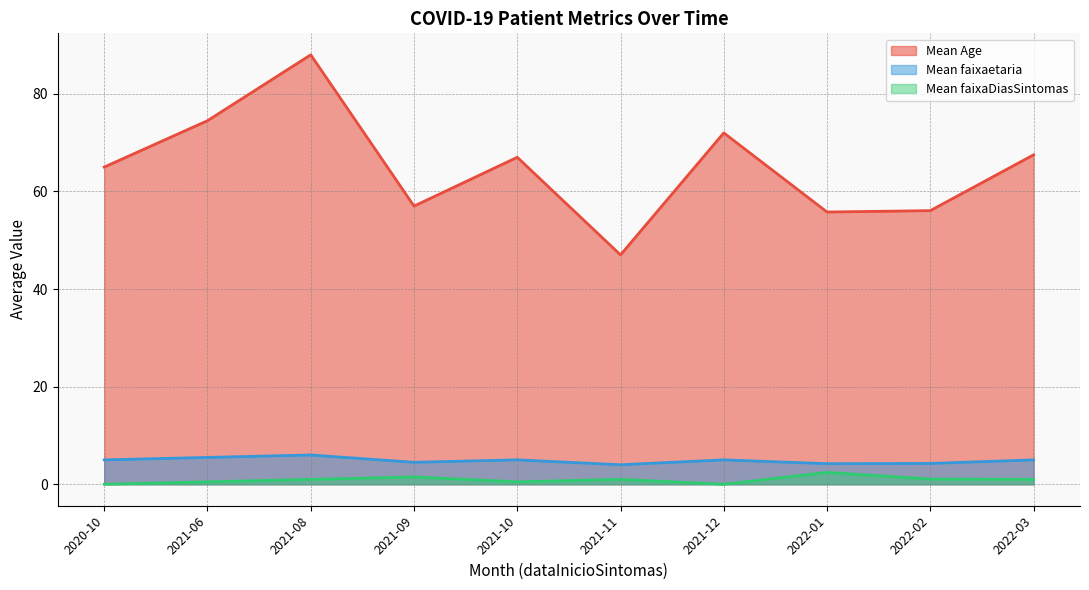

True or false: Mean Age and Mean faixaDiasSintomas intersect in this chart.

False